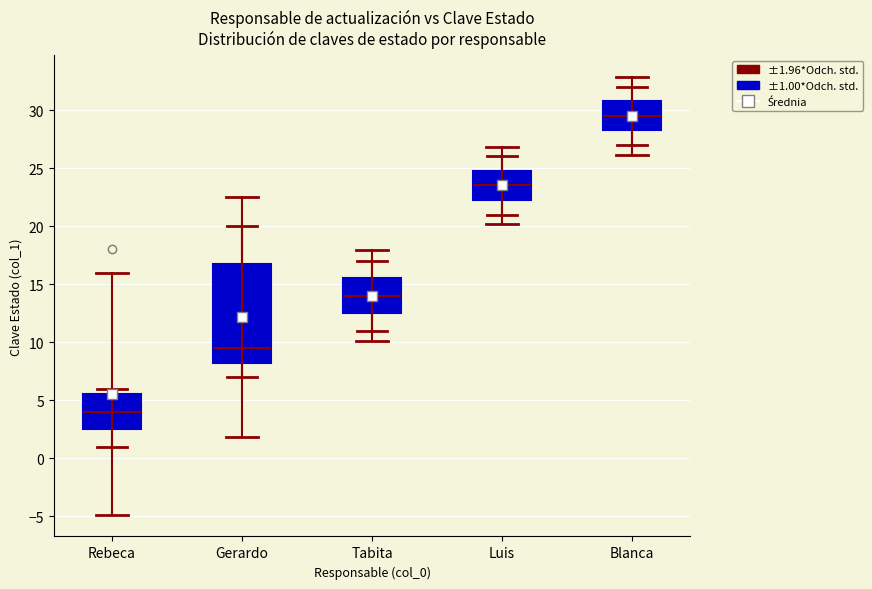

Which box is the tallest, from its lower edge to its upper edge?

Gerardo